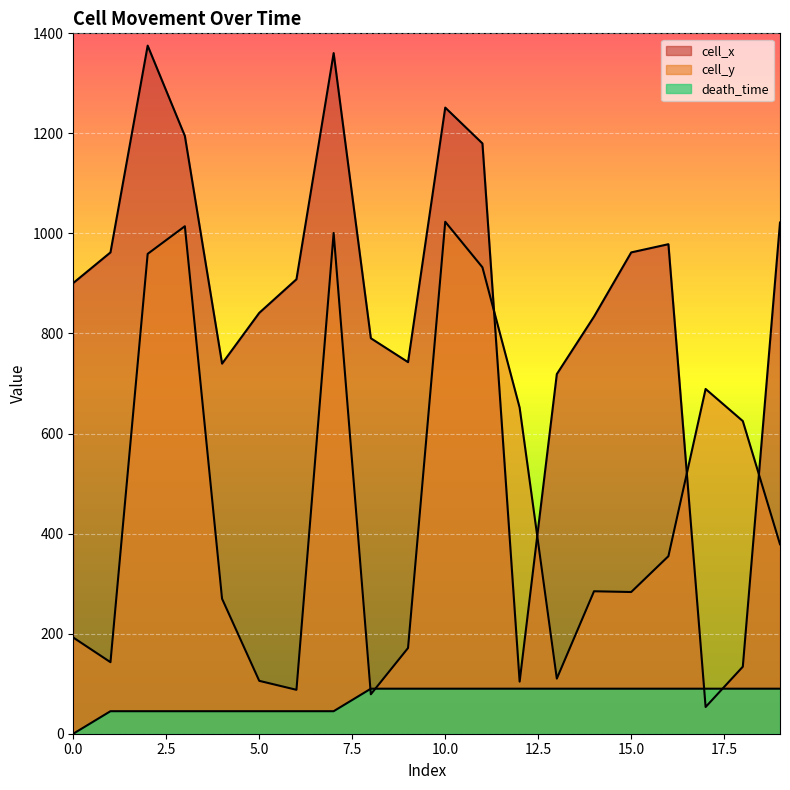

List the series in order of their overall mean, highest first.

cell_x, cell_y, death_time